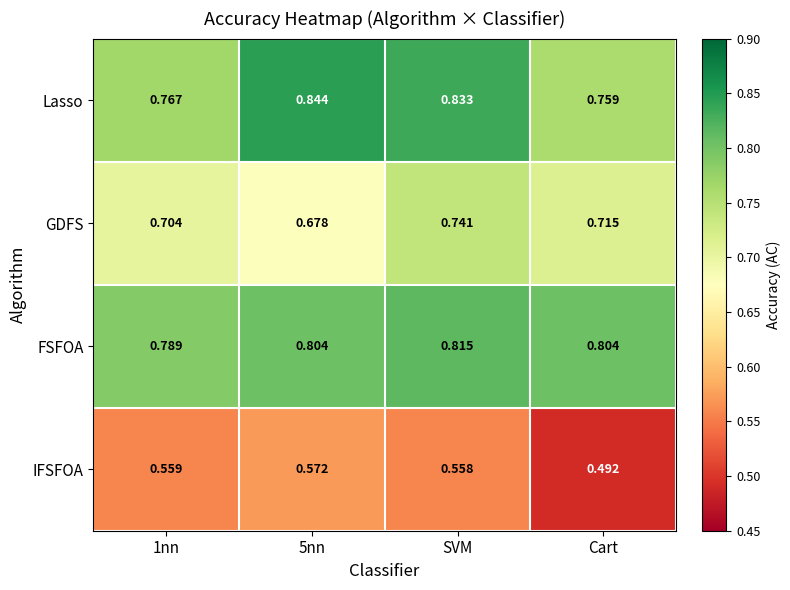

Count the number of categories in the chart.

4